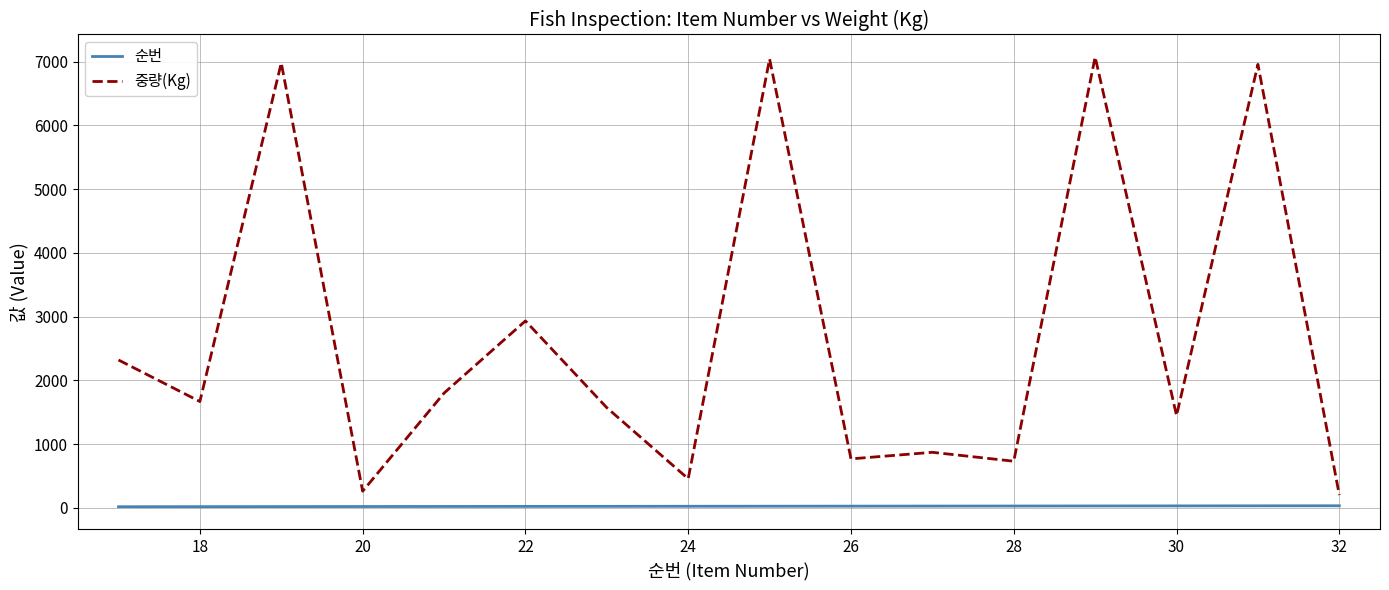

True or false: 중량(Kg) and 순번 cross at least once.

False